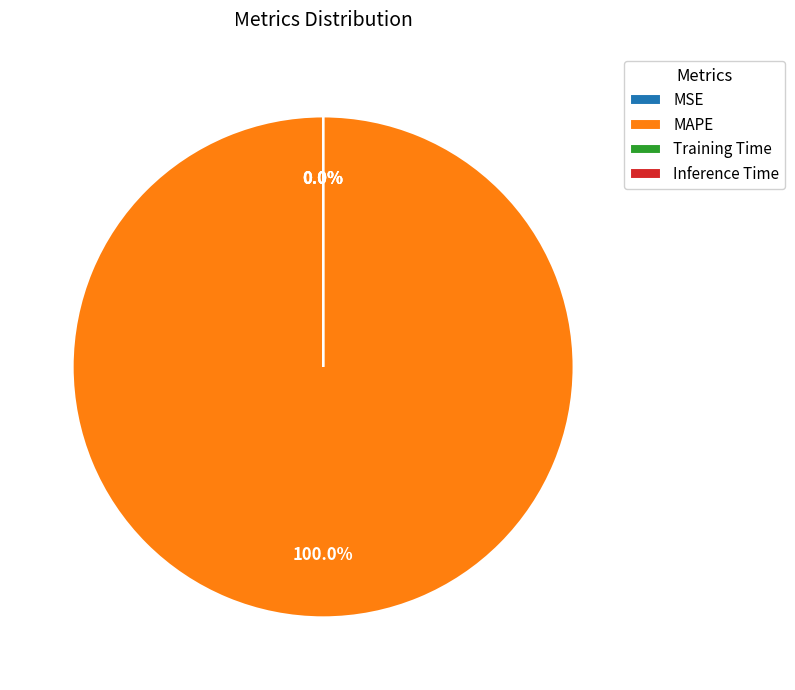

Rank the categories by value from lowest to highest.

Inference Time, Training Time, MSE, MAPE